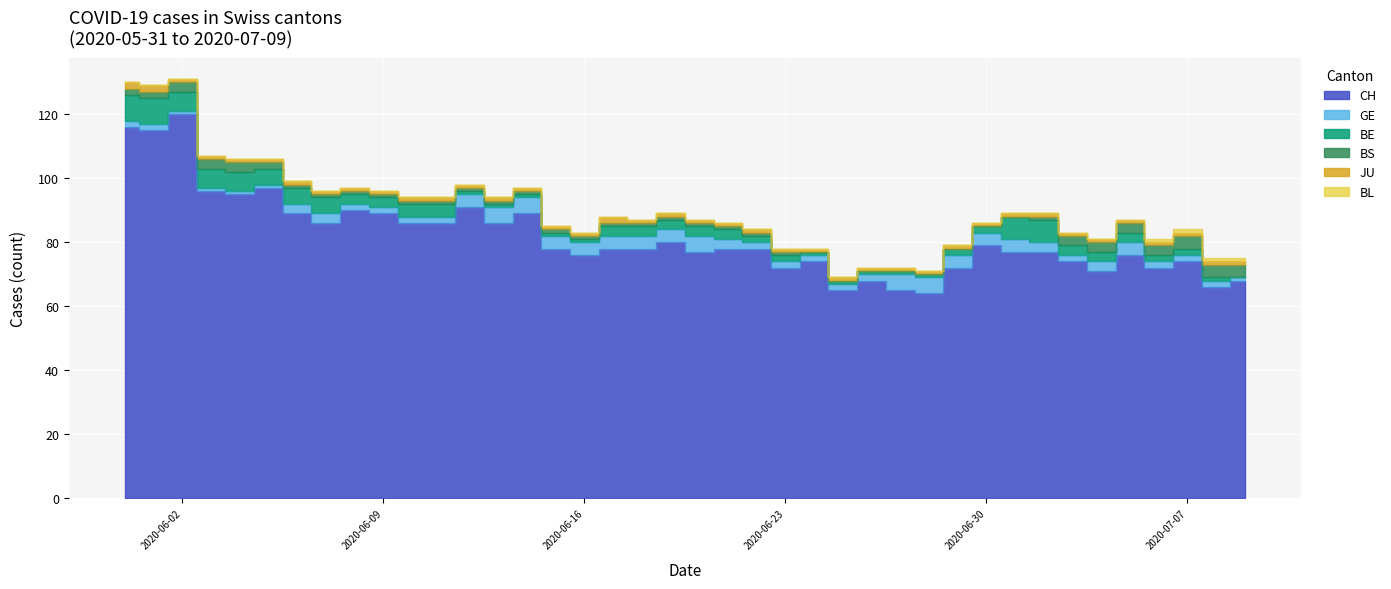

Which series has the largest range (max minus min)?

CH